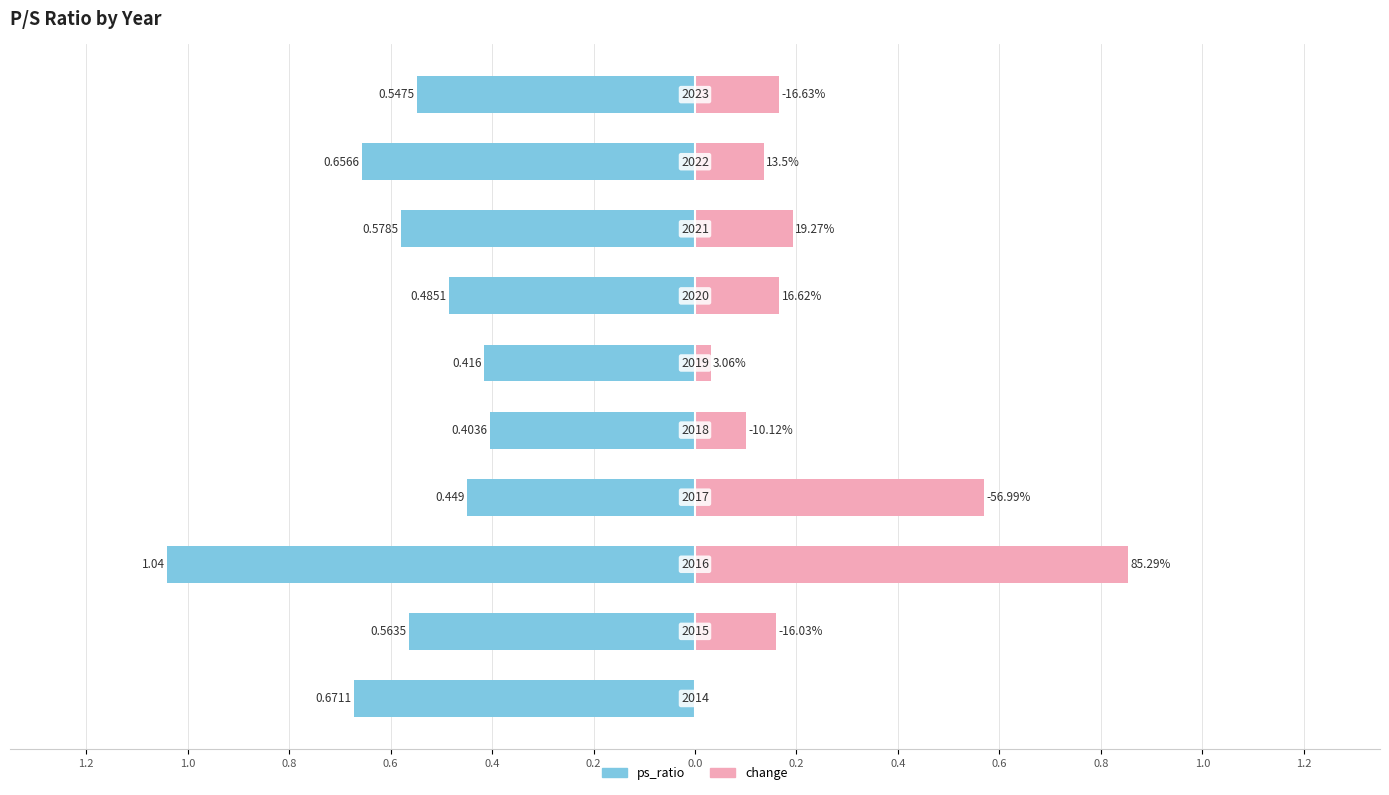

What is the difference between the values at 2014 and 2015?

0.1